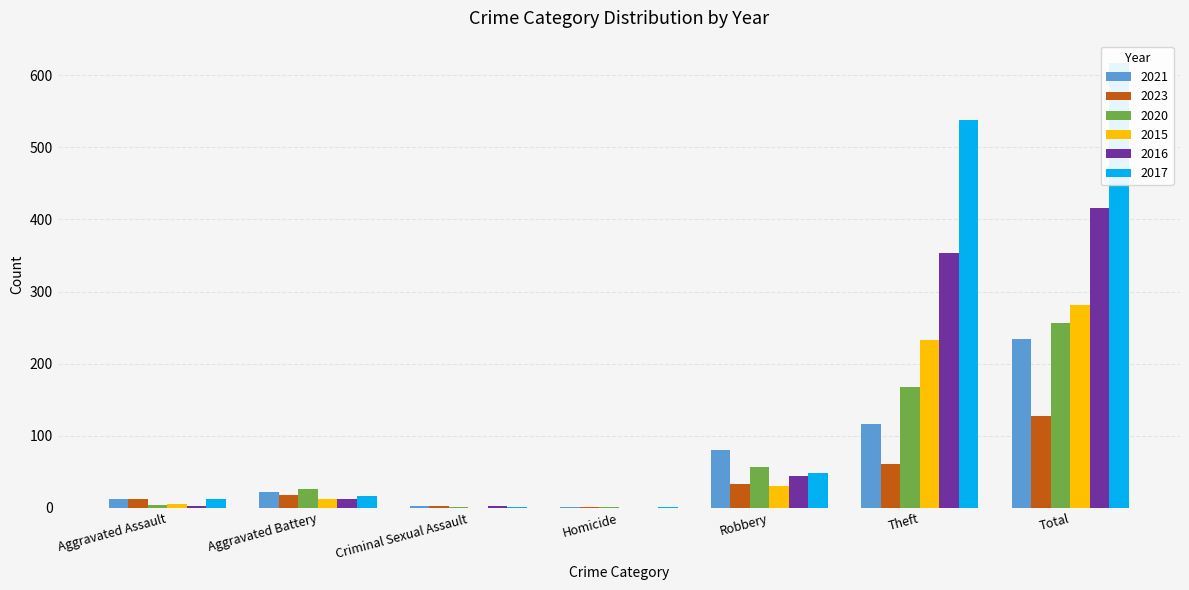

Reading left to right, list all the values displayed in this chart.

2021: Aggravated Assault=13	Aggravated Battery=22	Criminal Sexual Assault=2	Homicide=1	Robbery=80	Theft=116	Total=234
2023: Aggravated Assault=12	Aggravated Battery=18	Criminal Sexual Assault=2	Homicide=1	Robbery=33	Theft=61	Total=127
2020: Aggravated Assault=4	Aggravated Battery=26	Criminal Sexual Assault=1	Homicide=1	Robbery=57	Theft=168	Total=257
2015: Aggravated Assault=6	Aggravated Battery=13	Criminal Sexual Assault=0	Homicide=0	Robbery=30	Theft=233	Total=282
2016: Aggravated Assault=3	Aggravated Battery=13	Criminal Sexual Assault=2	Homicide=0	Robbery=44	Theft=354	Total=416
2017: Aggravated Assault=12	Aggravated Battery=17	Criminal Sexual Assault=1	Homicide=1	Robbery=49	Theft=538	Total=617